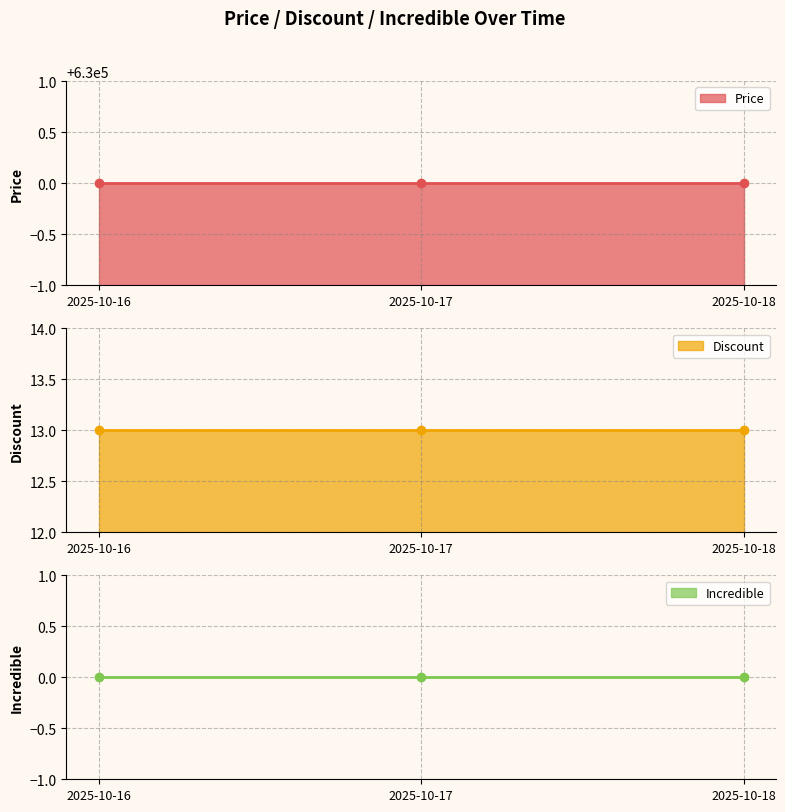

Reading left to right, transcribe all the data shown in this chart.

Price: 2025-10-16=630000	2025-10-17=630000	2025-10-18=630000
Discount: 2025-10-16=13	2025-10-17=13	2025-10-18=13
Incredible: 2025-10-16=0	2025-10-17=0	2025-10-18=0